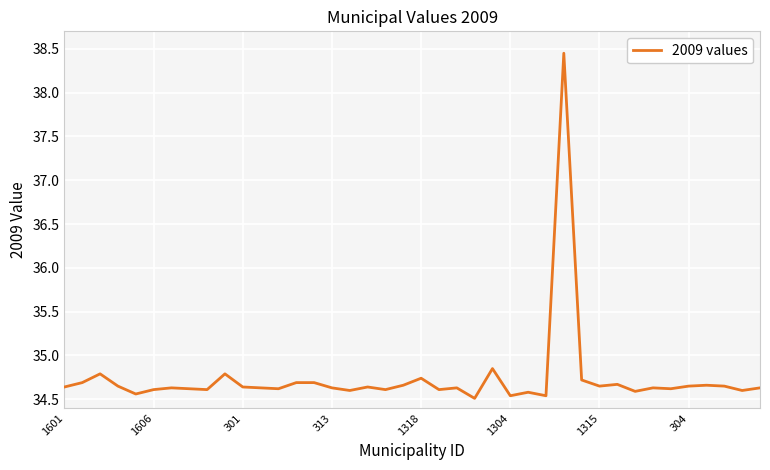

What is the difference between the maximum and minimum values?

3.9